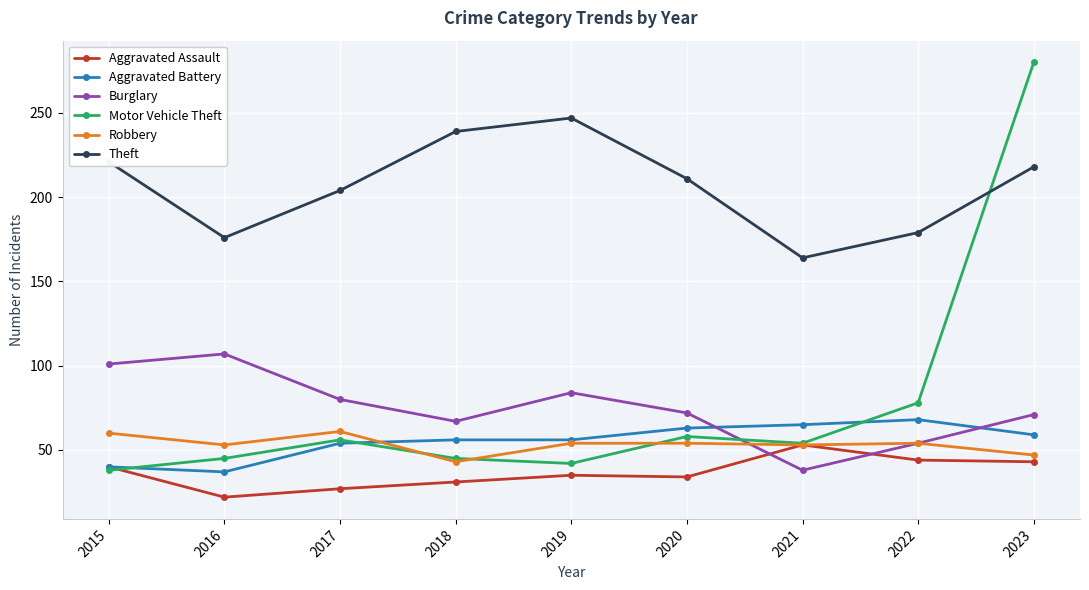

True or false: Theft and Aggravated Battery cross at least once.

False